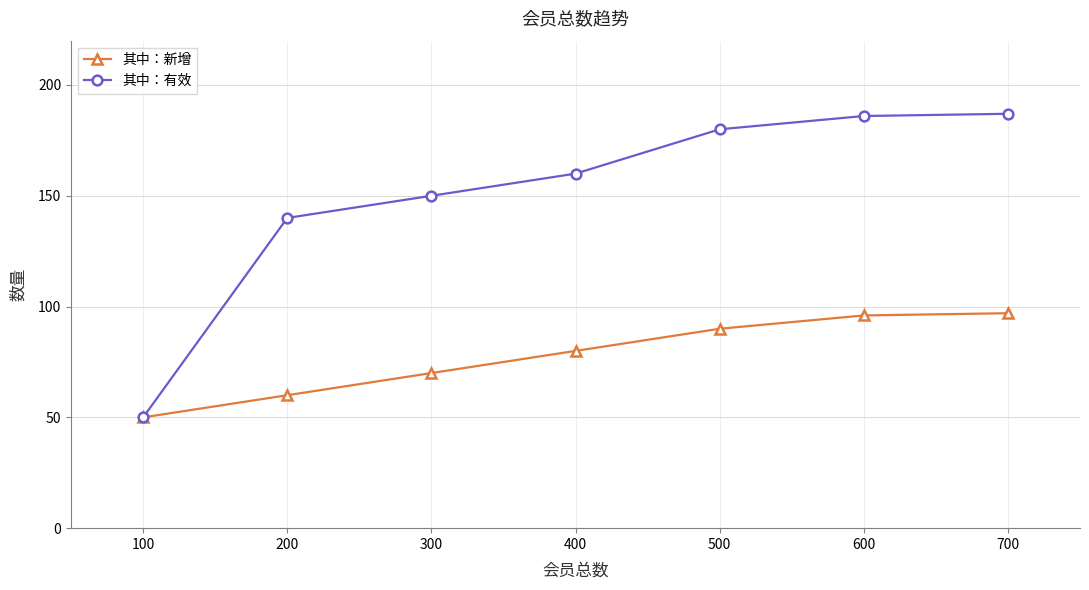

Which series has the largest range (max minus min)?

其中：有效